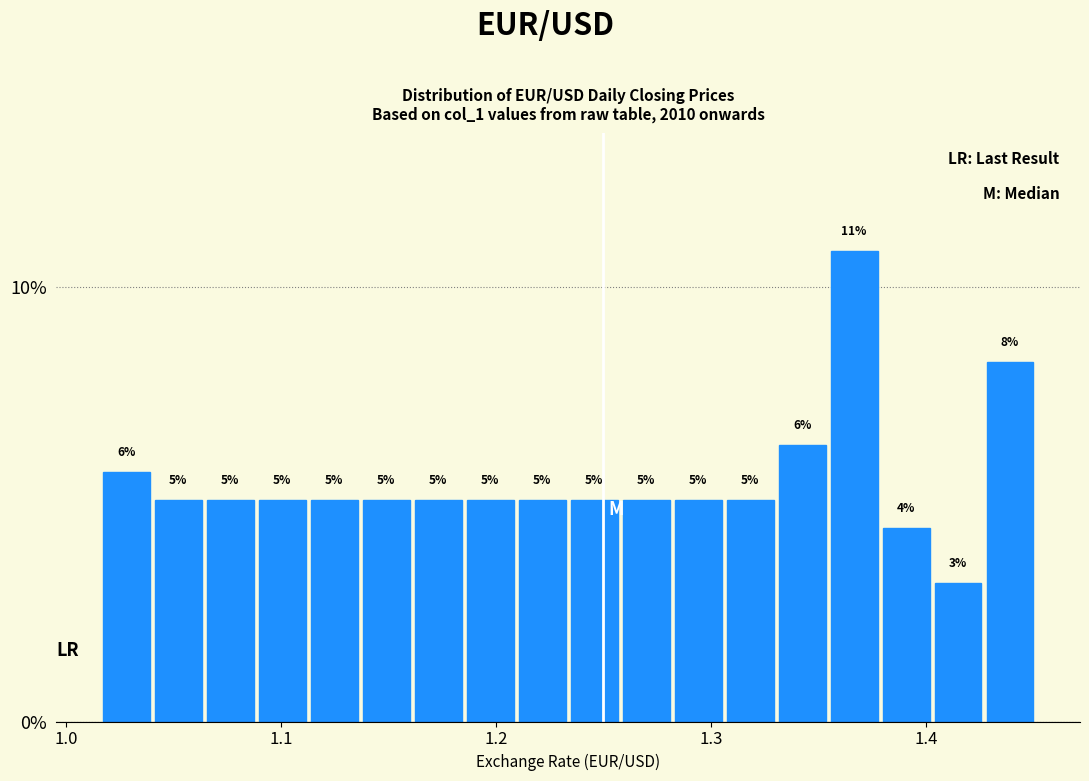

Around what value on the x-axis is the tallest bar? Give the approximate position of its centre, as read against the axis.

1.37